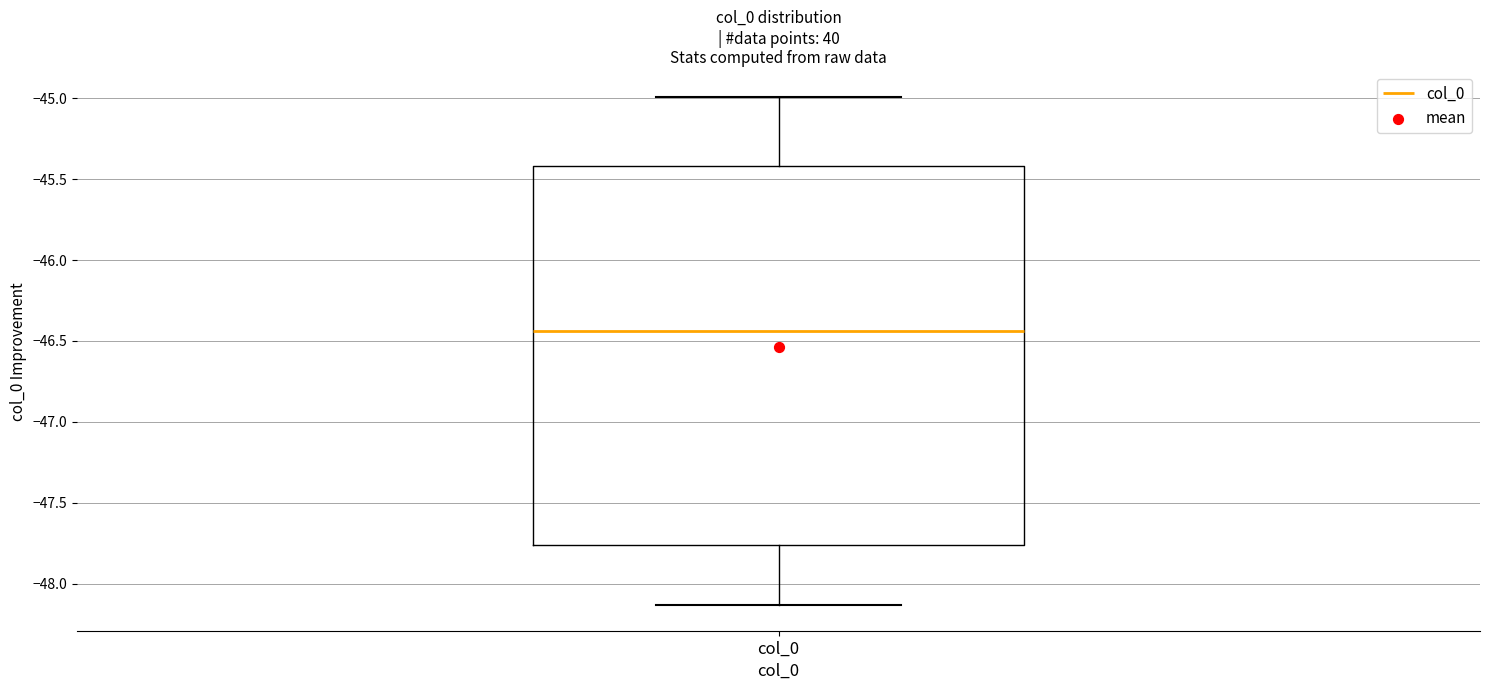

Transcribe this box plot: give where the median line is, the range the box spans, and where the two whiskers end, as read against the y-axis. The values are not printed on the chart, so give them approximately, as read against the axis.

median -46.45, box -47.75 to -45.40, whiskers -48.15 to -45.00